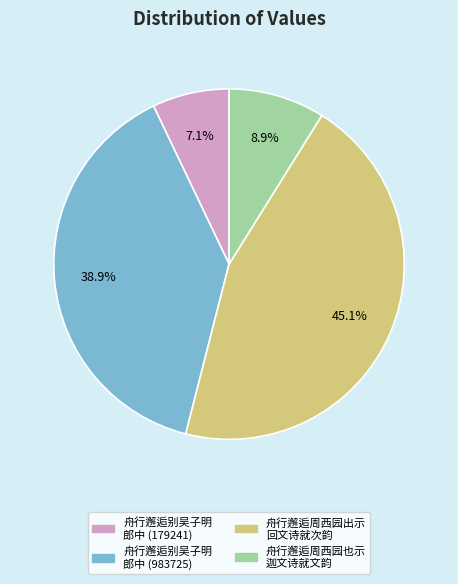

Between 舟行邂逅别吴子明 郎中 (983725) and 舟行邂逅周西园出示 回文诗就次韵, which is larger?

舟行邂逅周西园出示 回文诗就次韵